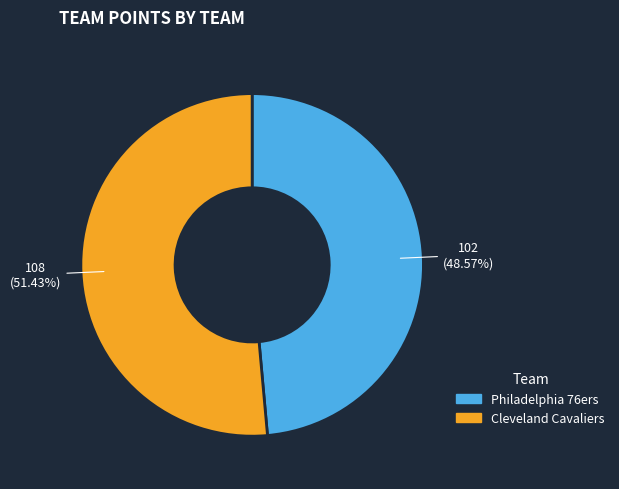

How many slices are in this pie chart?

2